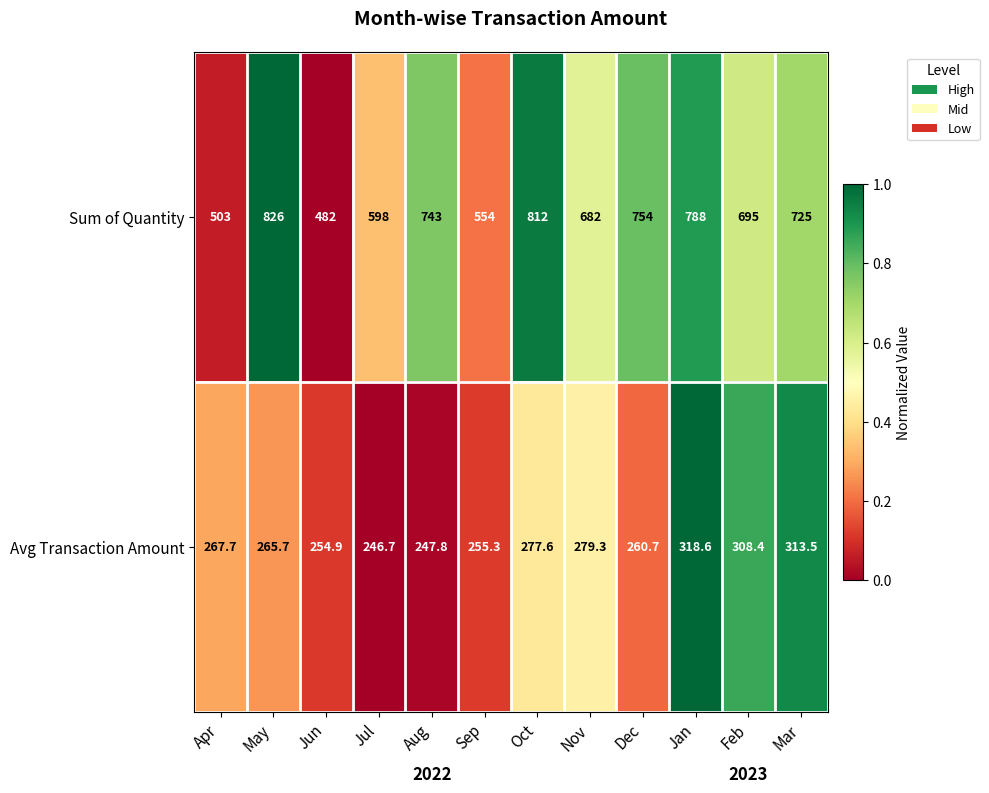

At which label does Sum of Quantity reach its peak?

May